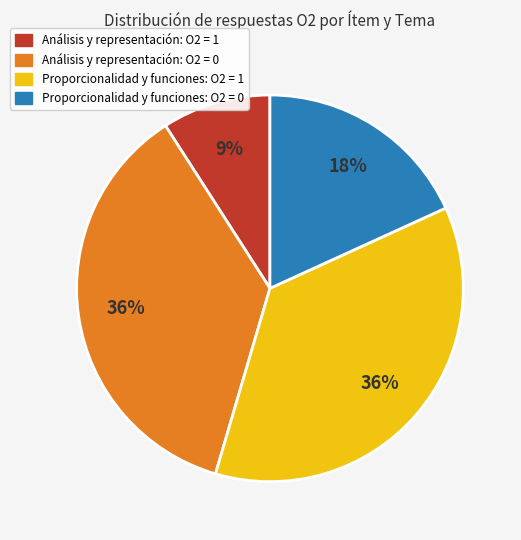

To the nearest percent, what is the average slice percentage?

25%